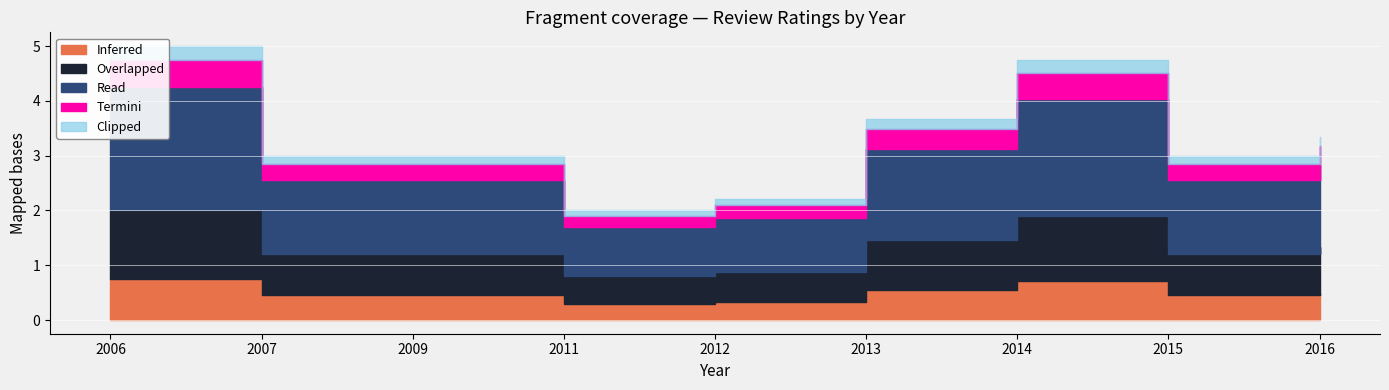

True or false: Clipped and Read cross at least once.

False